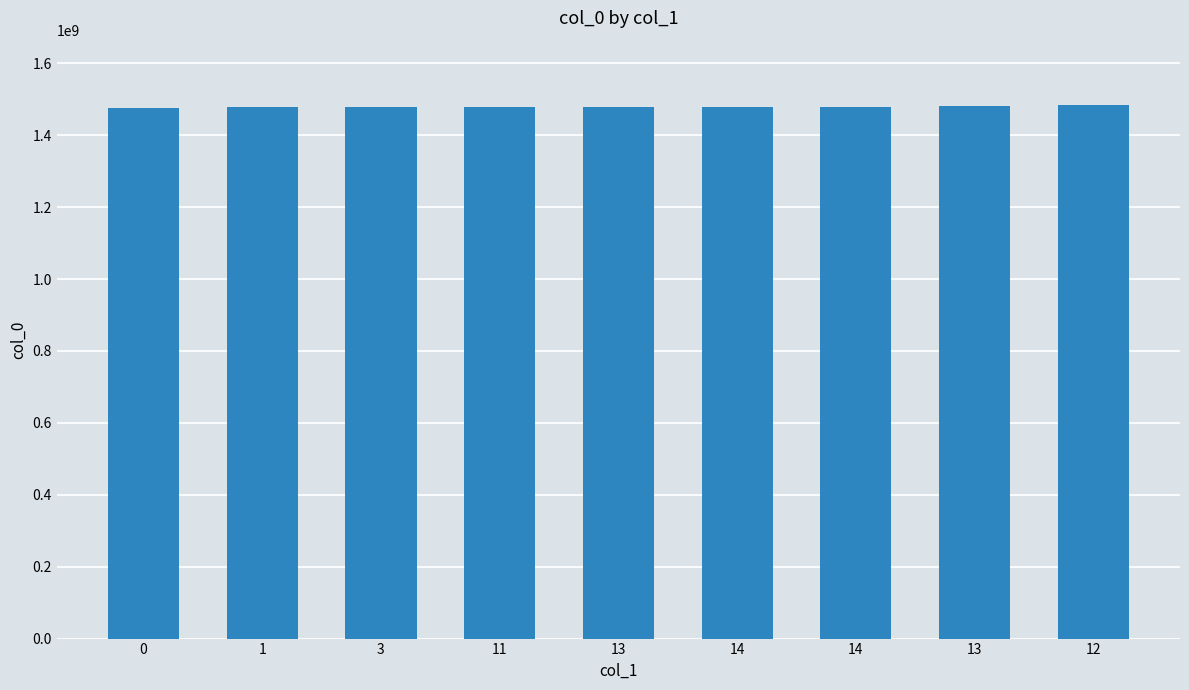

Reading left to right, extract all data points from this chart.

1475773866	1478524793	1478553616	1478557232	1478560799	1478647238	1478895567	1482448968	1484961949